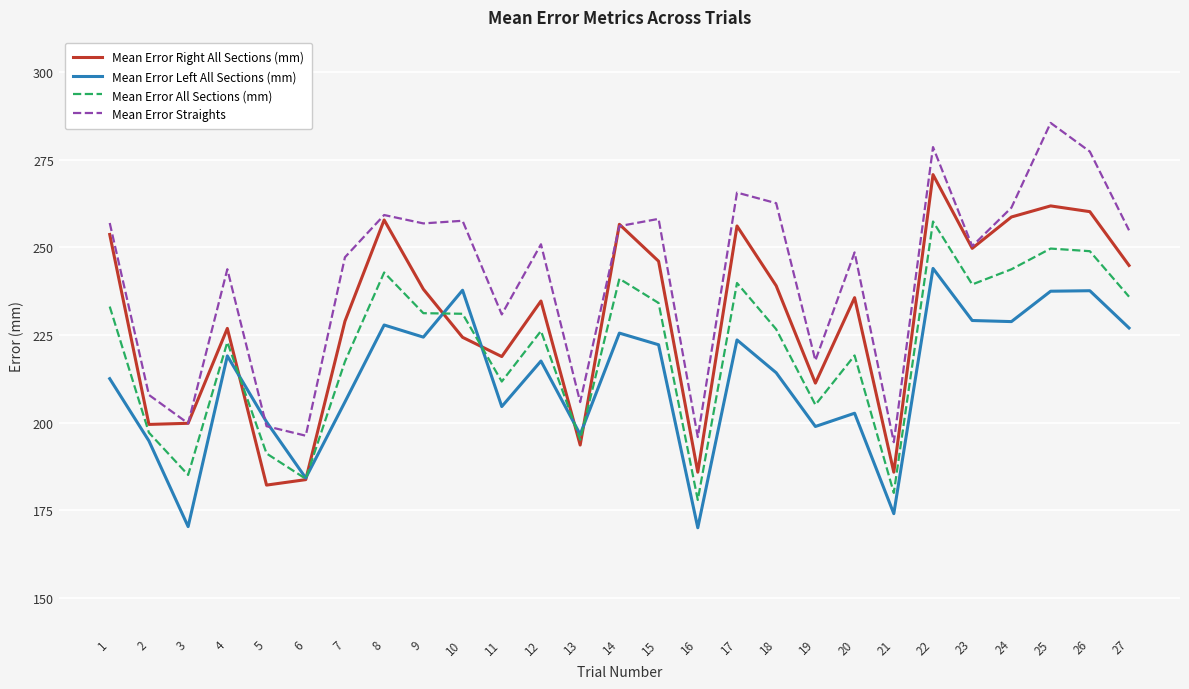

True or false: Mean Error All Sections (mm) has a value of 180.0 at 21.

True